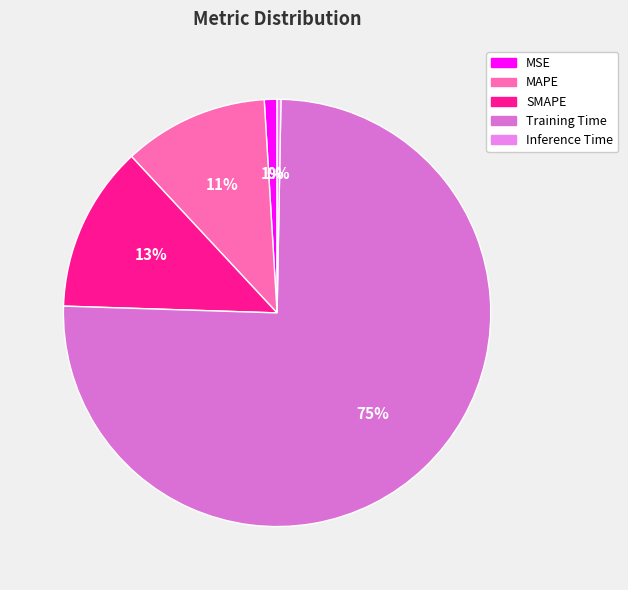

Which slice is the smallest?

Inference Time